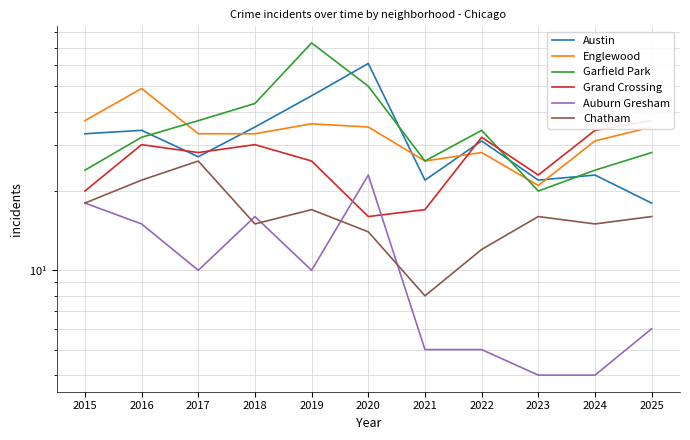

What are all the series names shown in the legend?

Austin, Englewood, Garfield Park, Grand Crossing, Auburn Gresham, Chatham